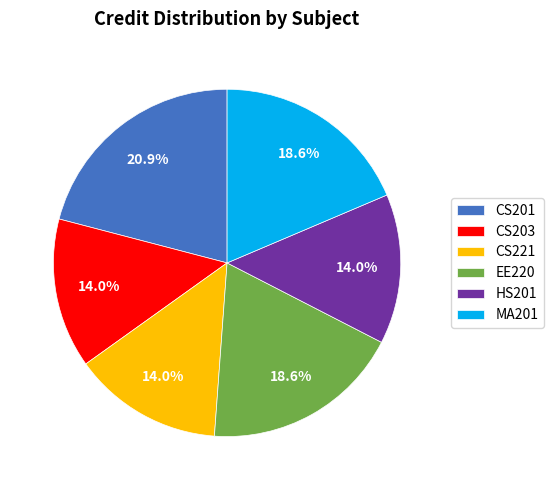

How many slices are in this pie chart?

6